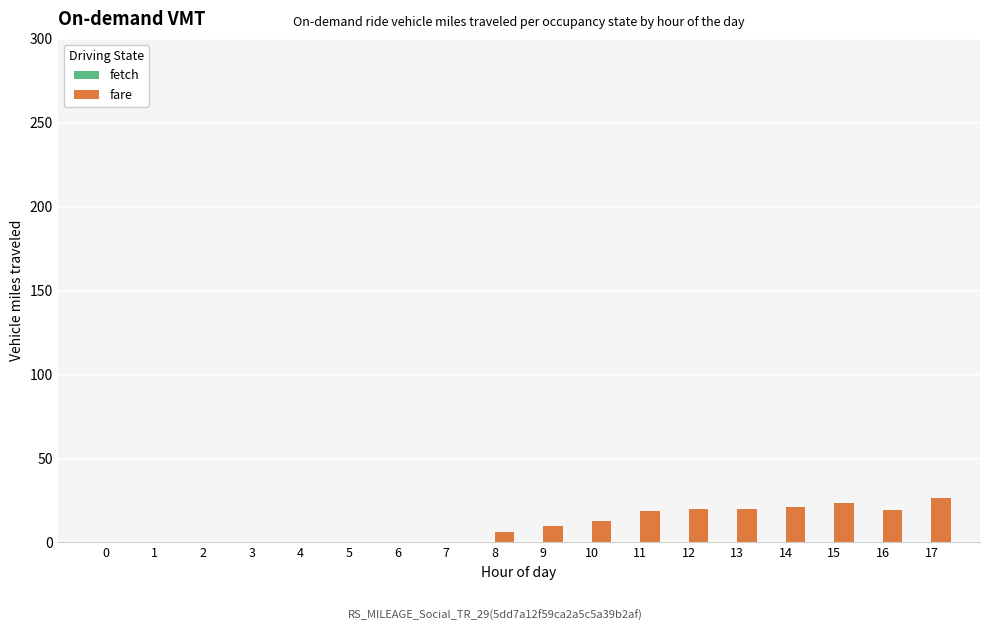

What is the sum of all values?

178.0